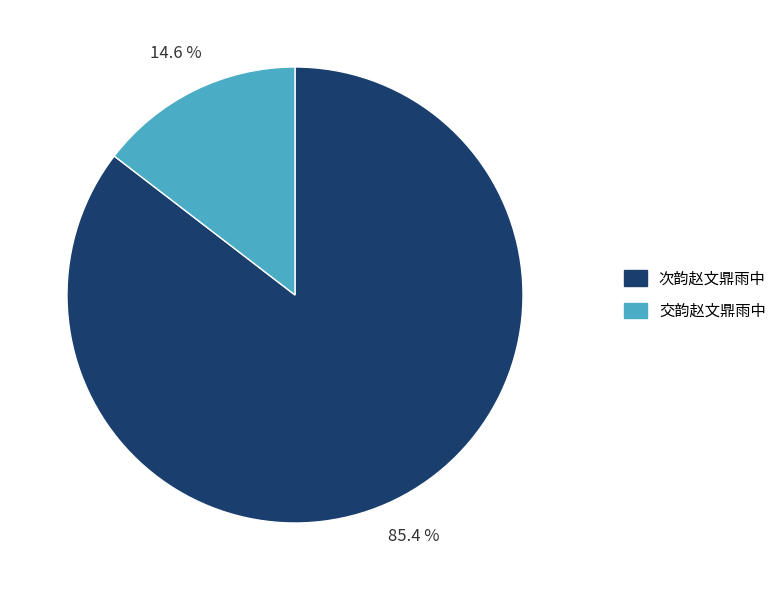

How many slices are in this pie chart?

2